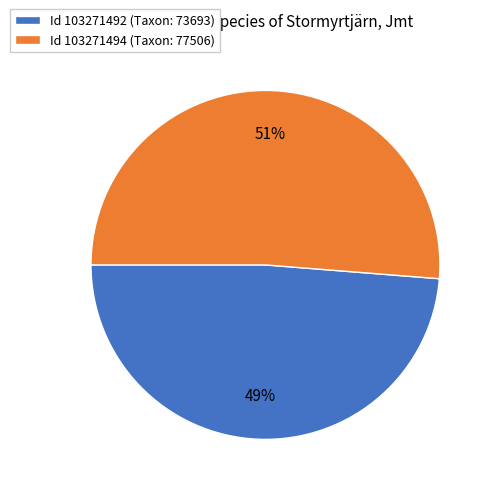

How many slices are in this pie chart?

2